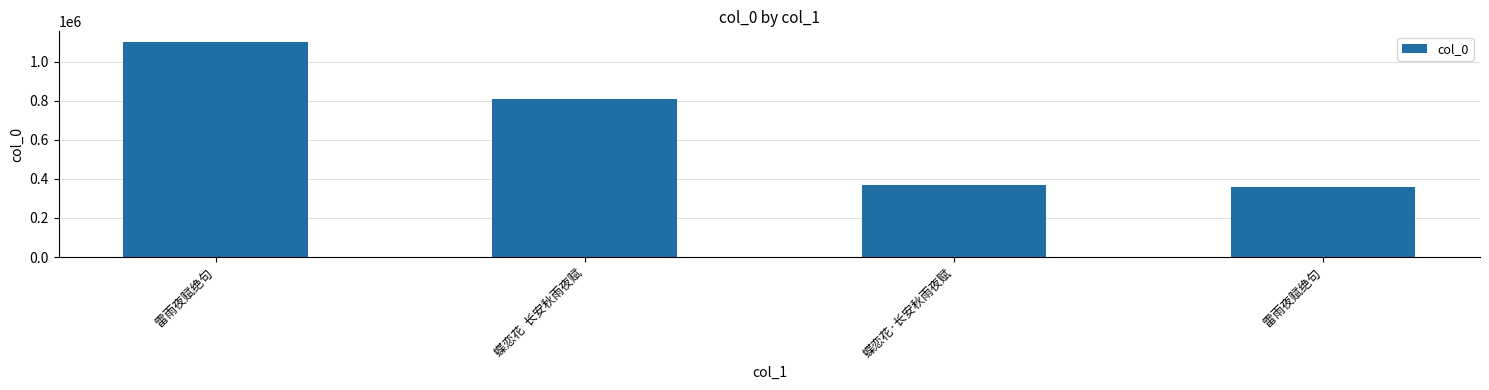

How many categories are shown in the chart?

4